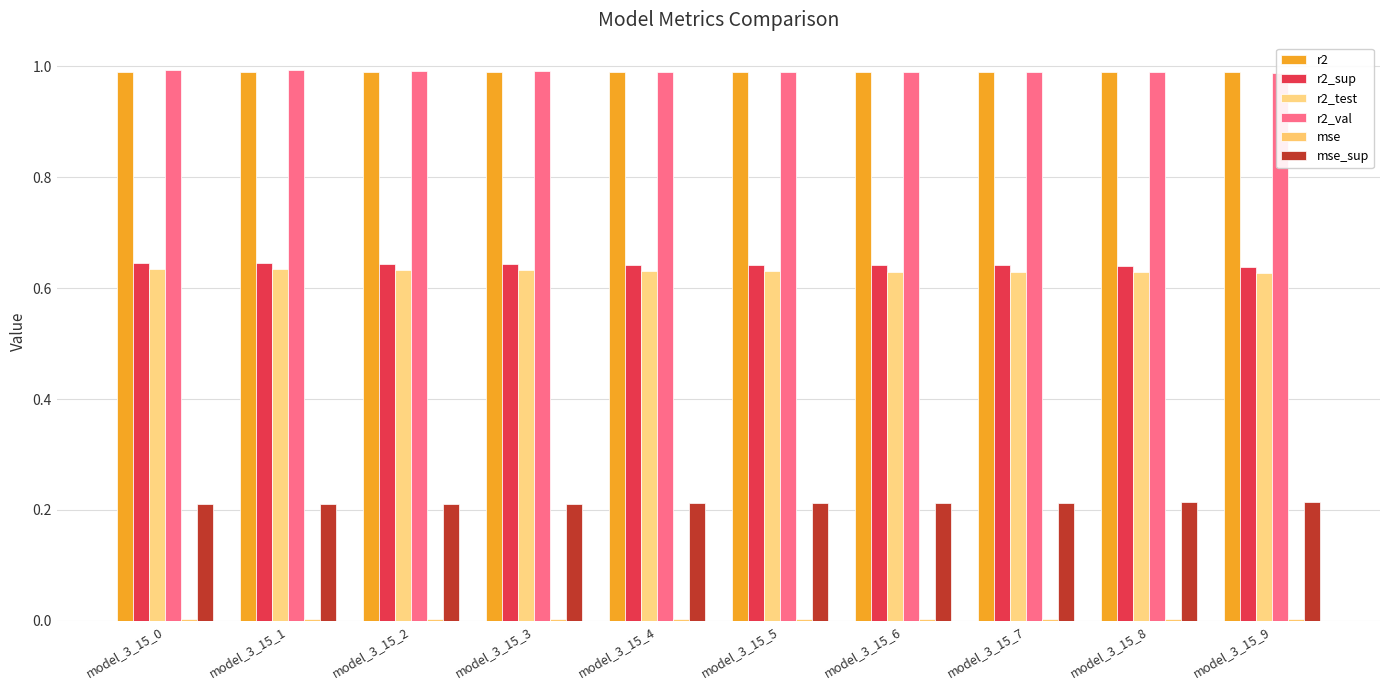

Rank the categories by mse_sup value from lowest to highest.

model_3_15_0, model_3_15_1, model_3_15_2, model_3_15_3, model_3_15_4, model_3_15_5, model_3_15_6, model_3_15_7, model_3_15_8, model_3_15_9